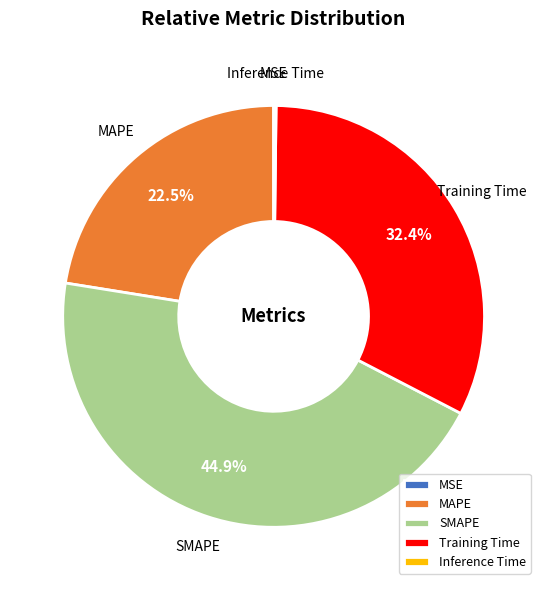

Which has a higher value, MAPE or SMAPE?

SMAPE